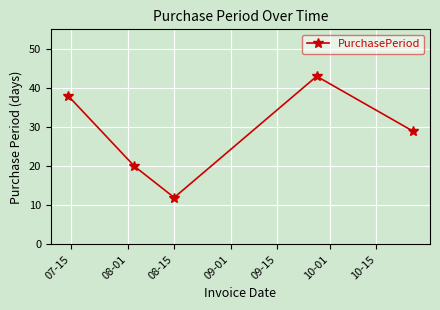

What is the value of the 1st point from the left?

38